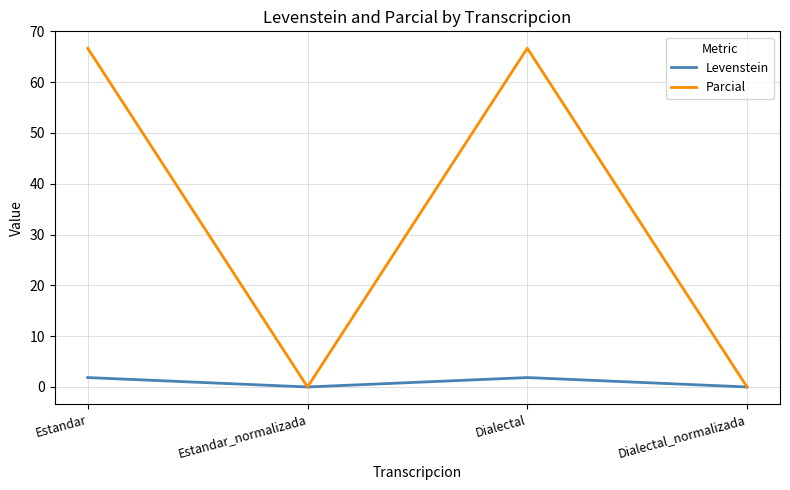

Count the number of categories in the chart.

4